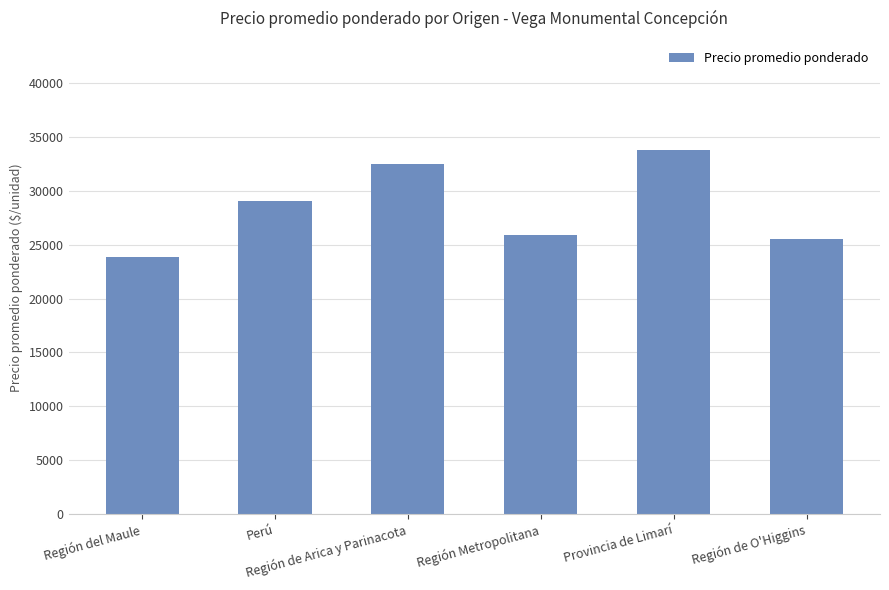

Are the bars grouped side by side (vs. stacked)?

No